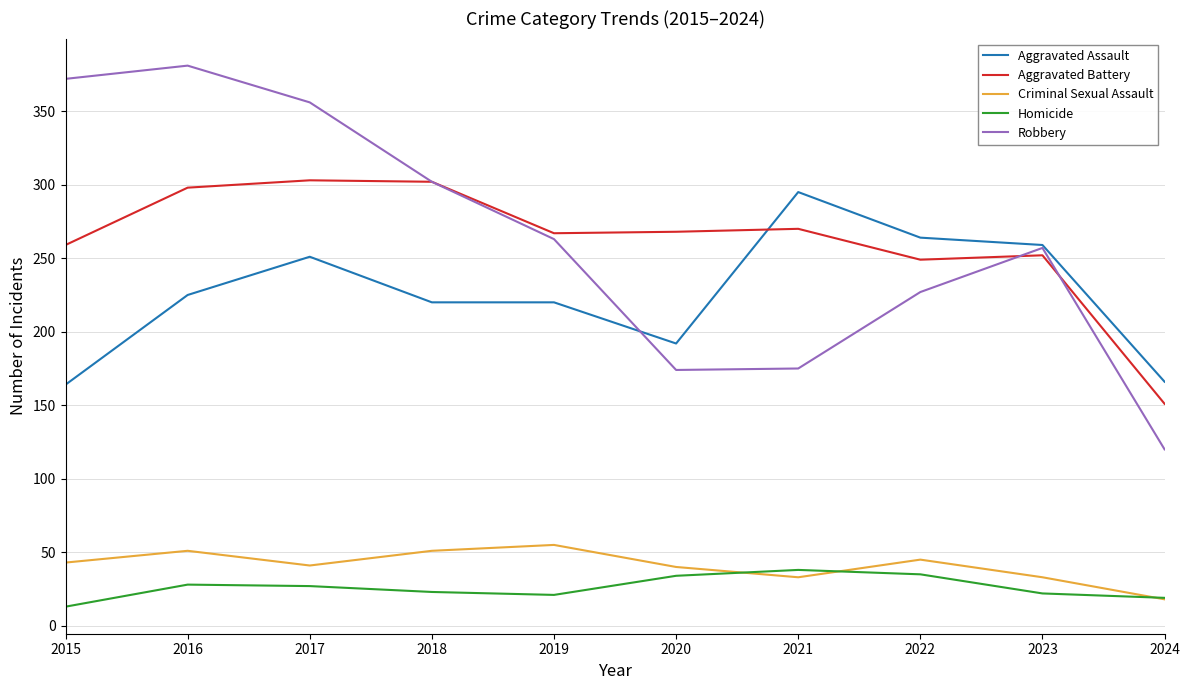

What is the total value across all series at 2022?

820